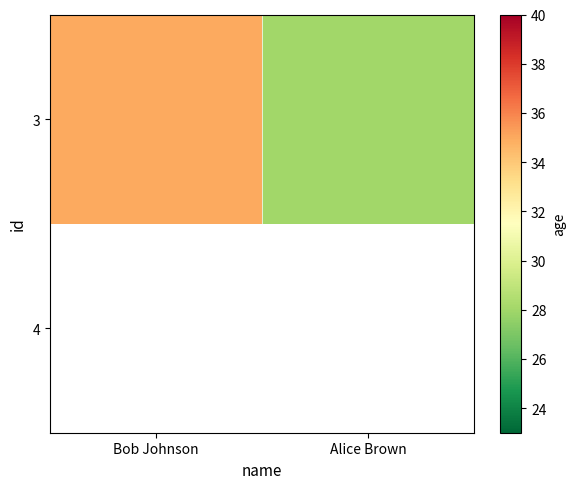

What is the difference between the values at Alice Brown and Bob Johnson?

7